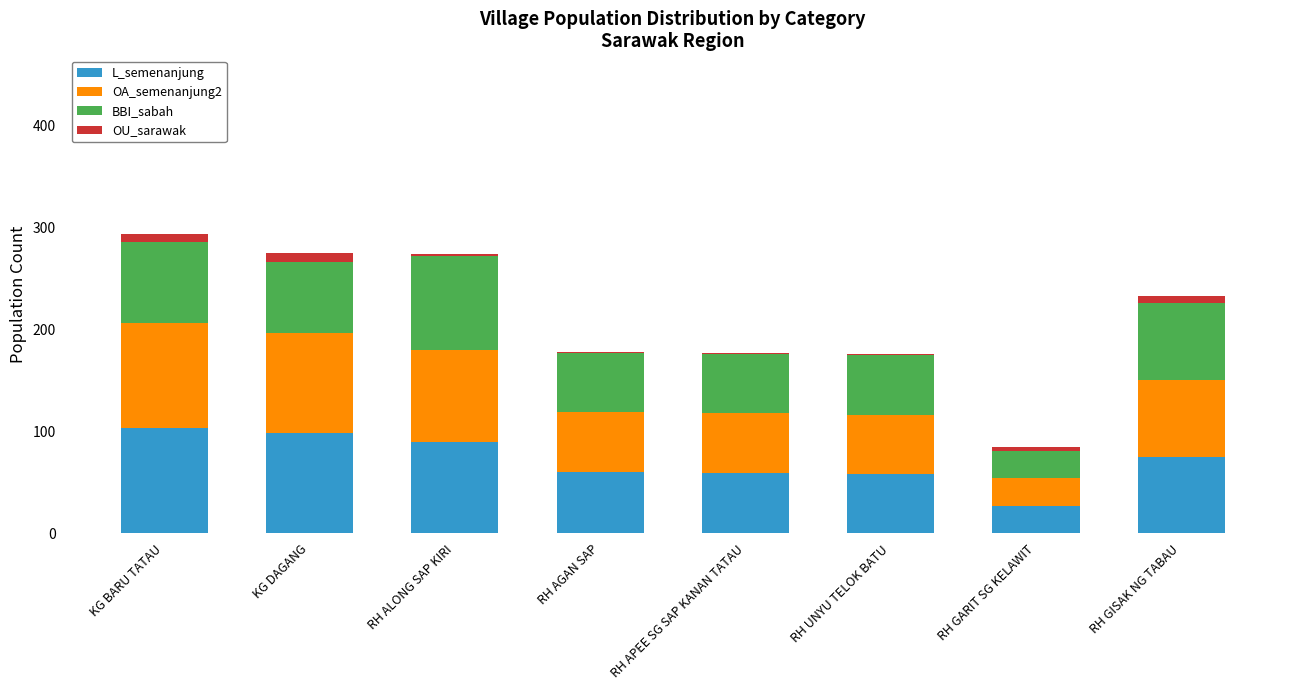

Are the bars horizontal?

No